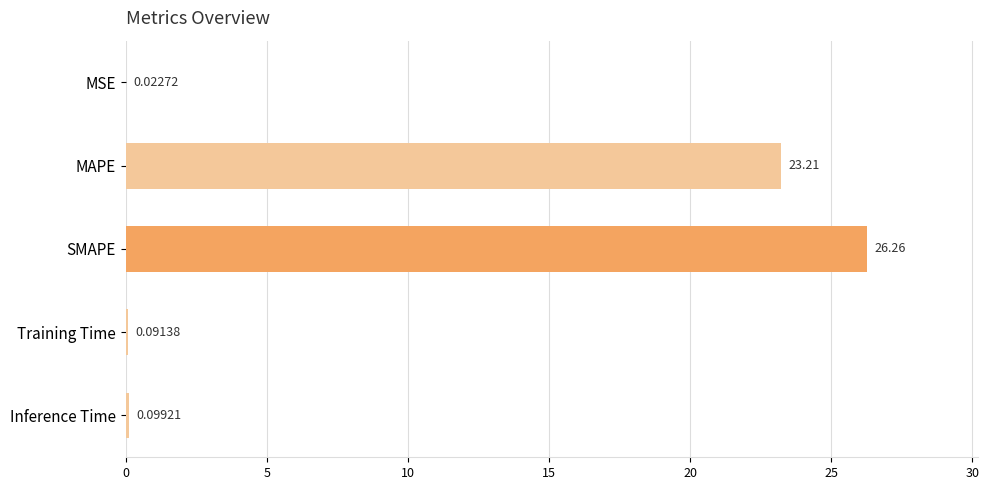

At which label is the value closest to 13?

MAPE